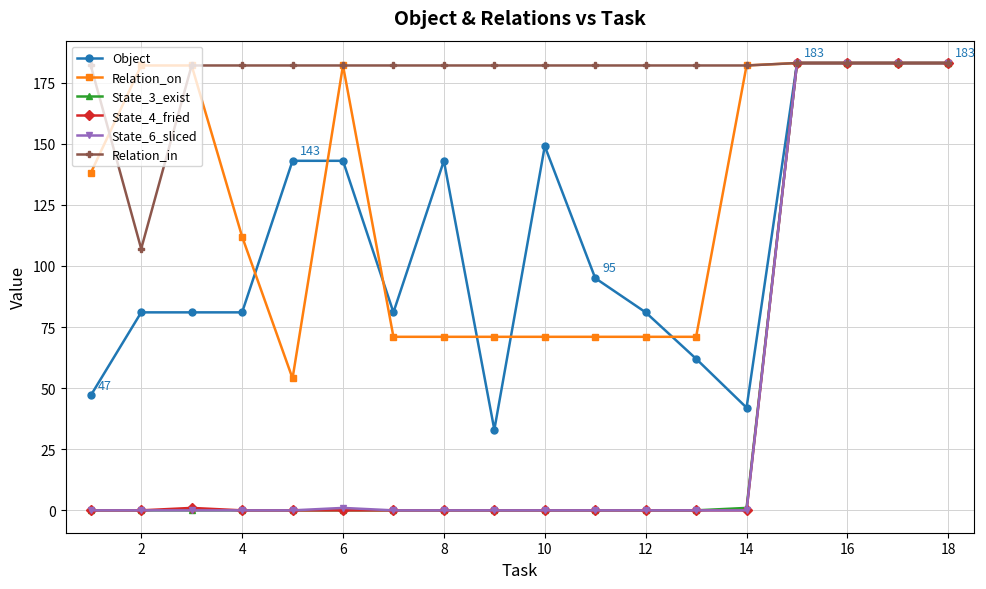

What is the minimum value for Object?

33